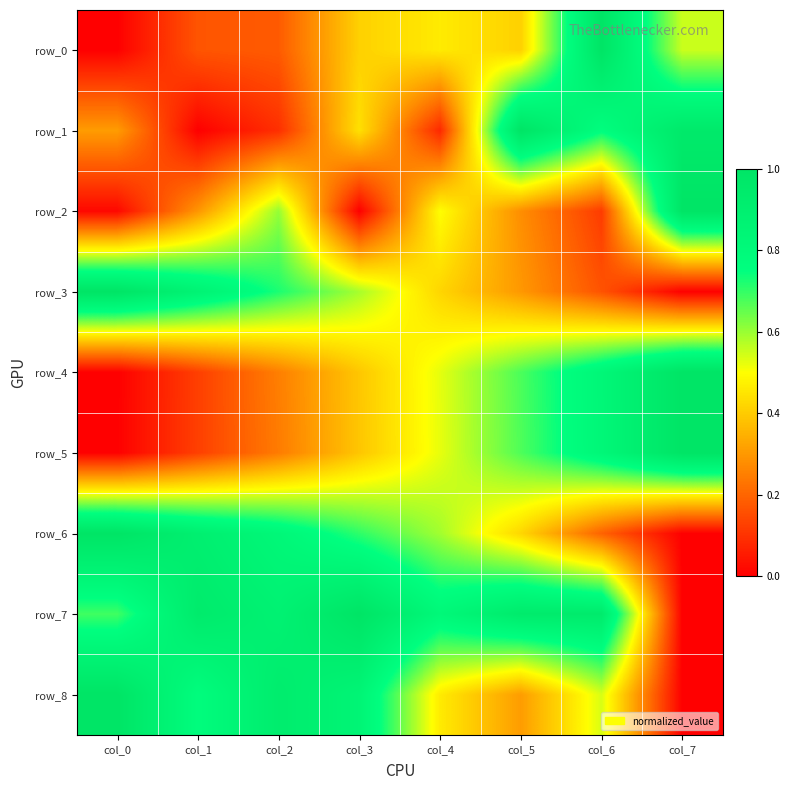

Rank the categories by row_8 value from highest to lowest.

col_0, col_2, col_3, col_1, col_6, col_4, col_5, col_7